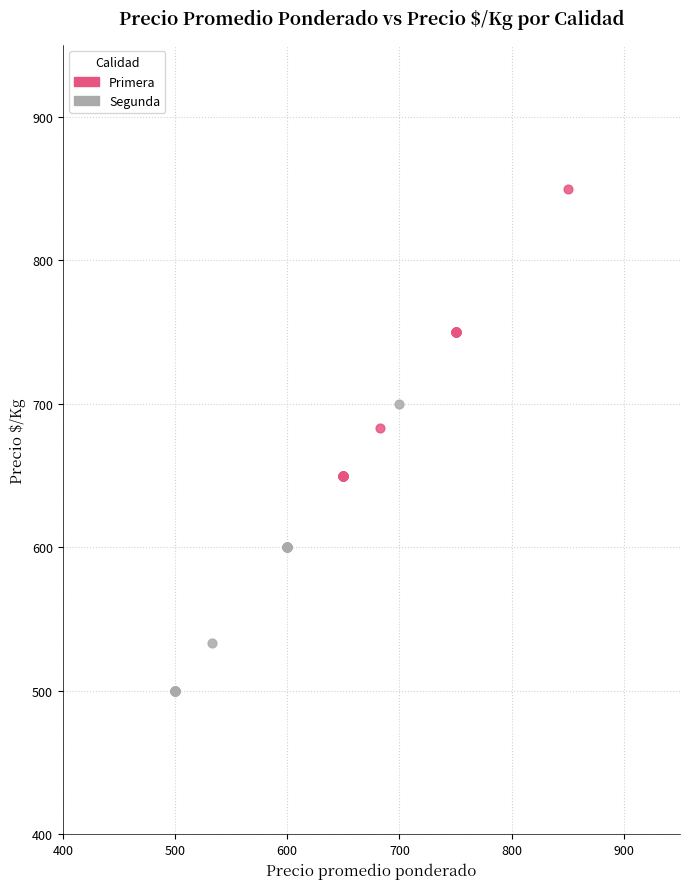

Which series reaches the maximum Y coordinate?

Primera